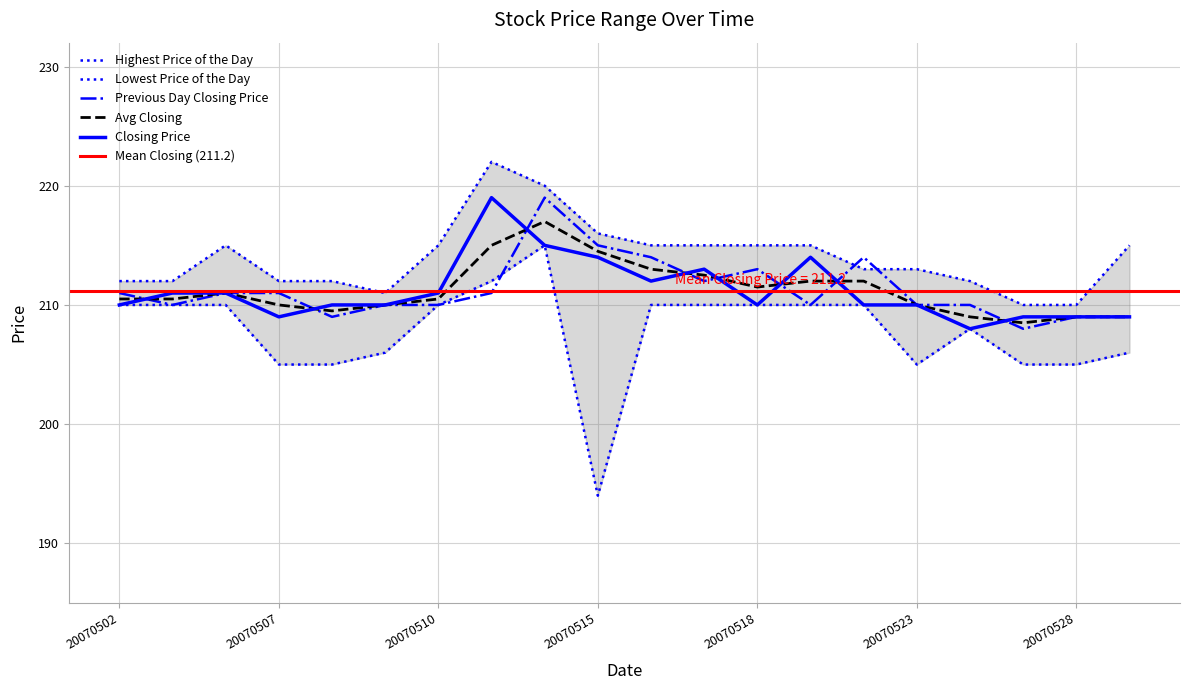

At which label does Closing Price first exceed 210?

20070503